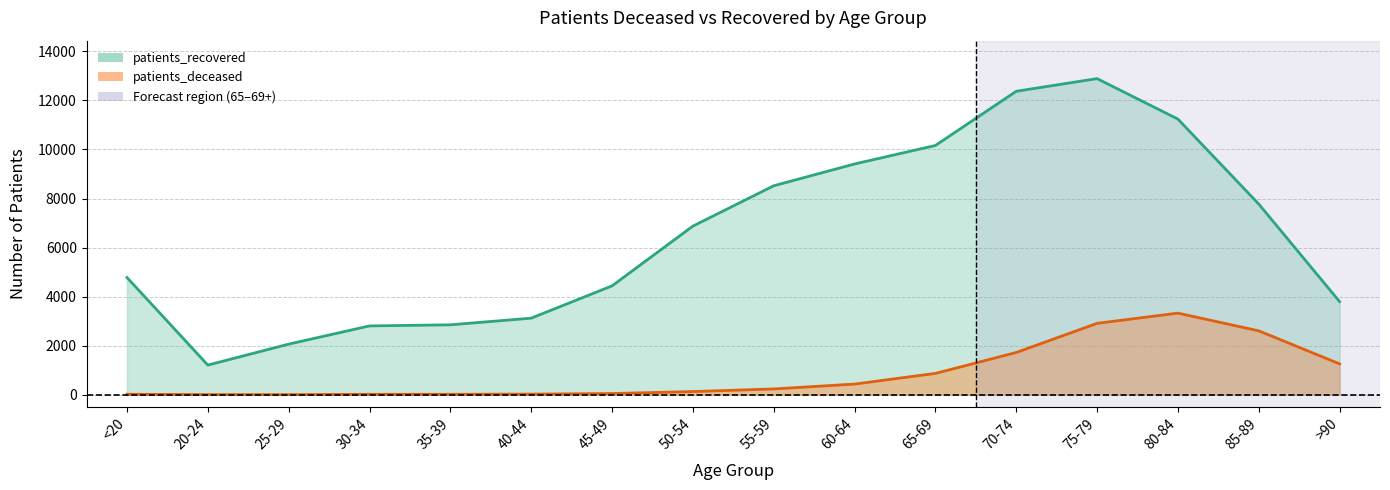

What position from the right is 60-64?

7